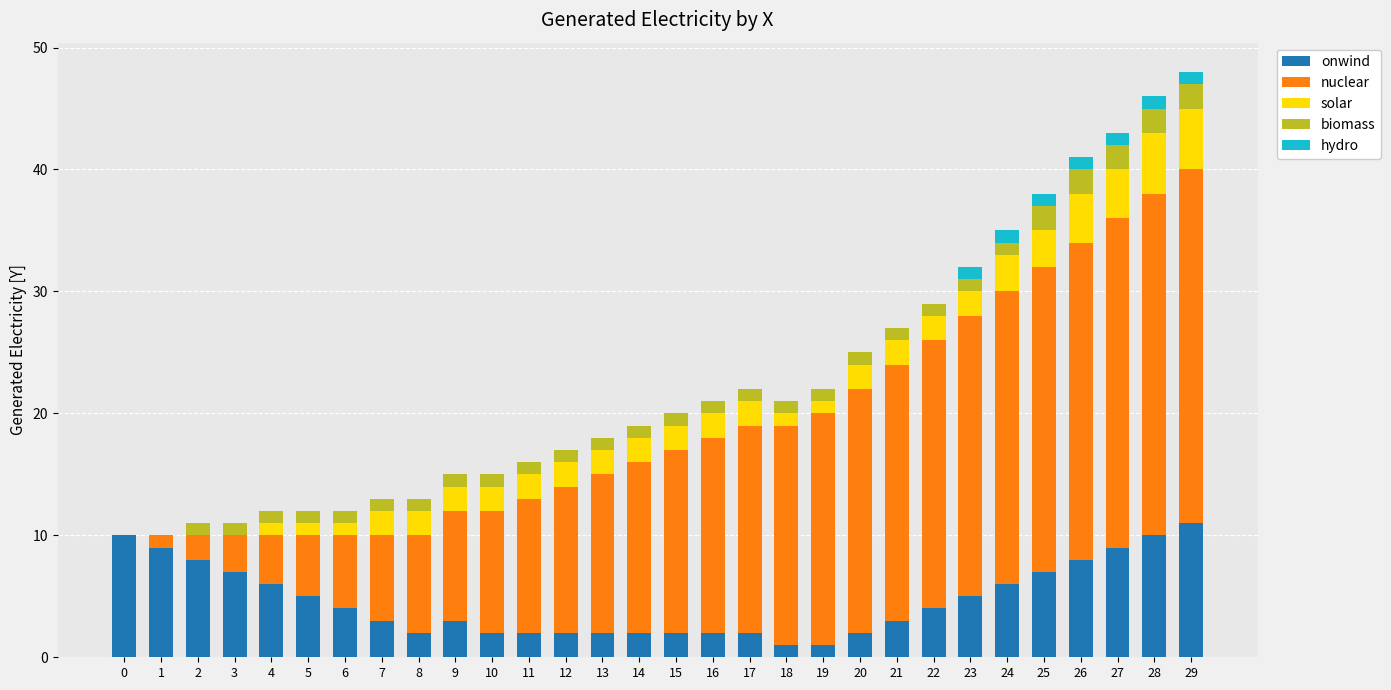

The value of onwind at 13 is 2. True or false?

True